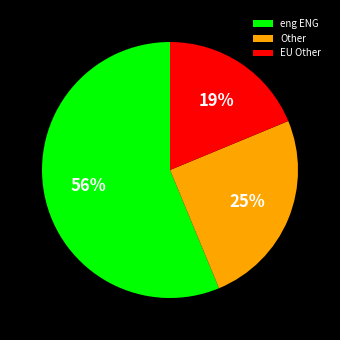

What percentage is the eng ENG slice, to the nearest percent?

56%